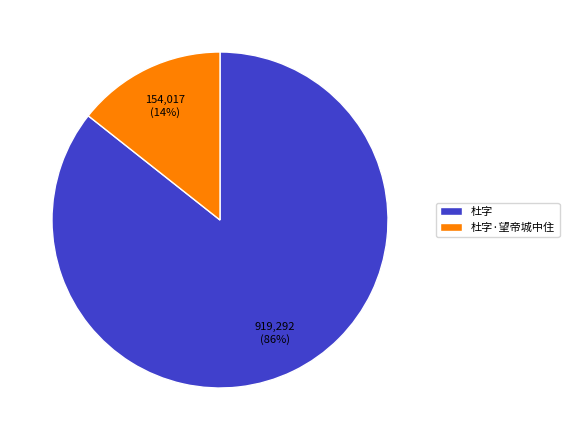

To the nearest percent, what portion does 杜字·望帝城中住 represent?

14%